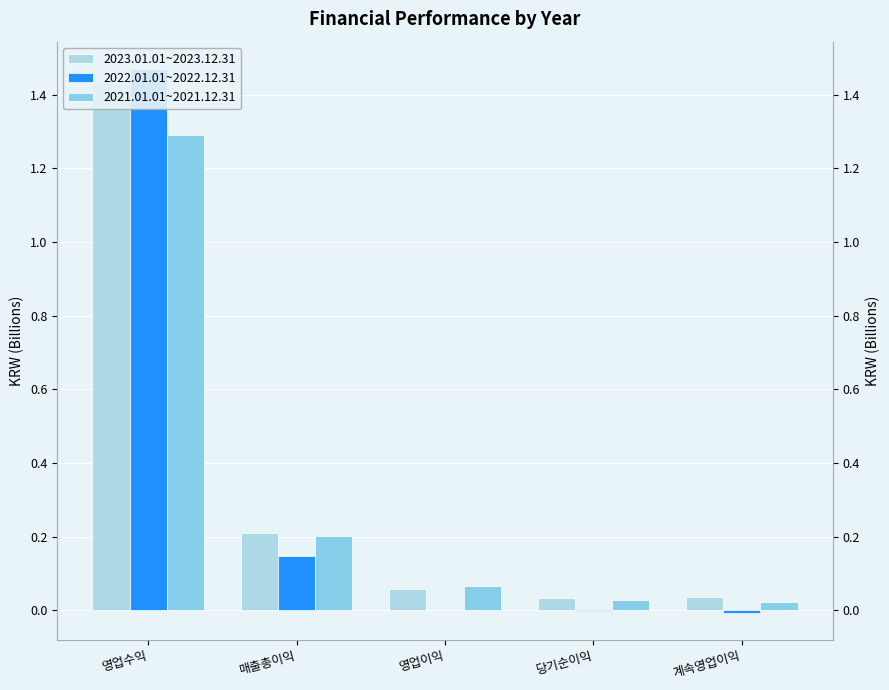

Between 영업수익 and 매출총이익, which series saw the biggest shift?

2022.01.01~2022.12.31